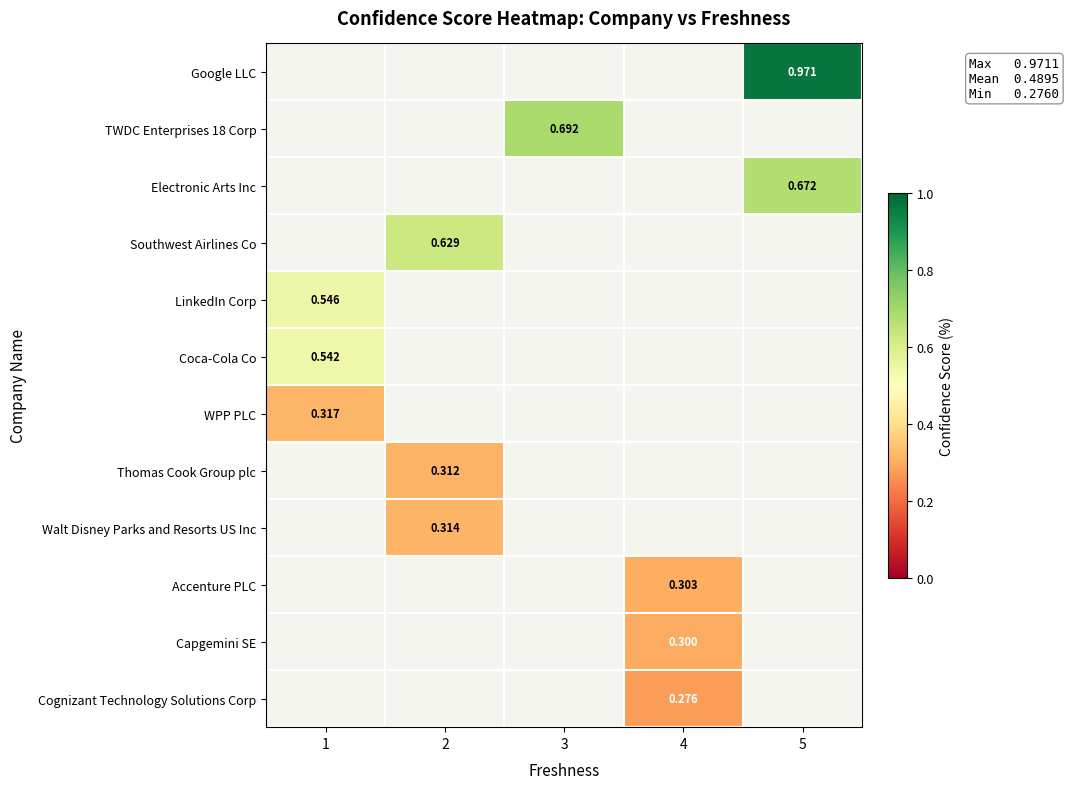

Count the number of data series in this chart.

12